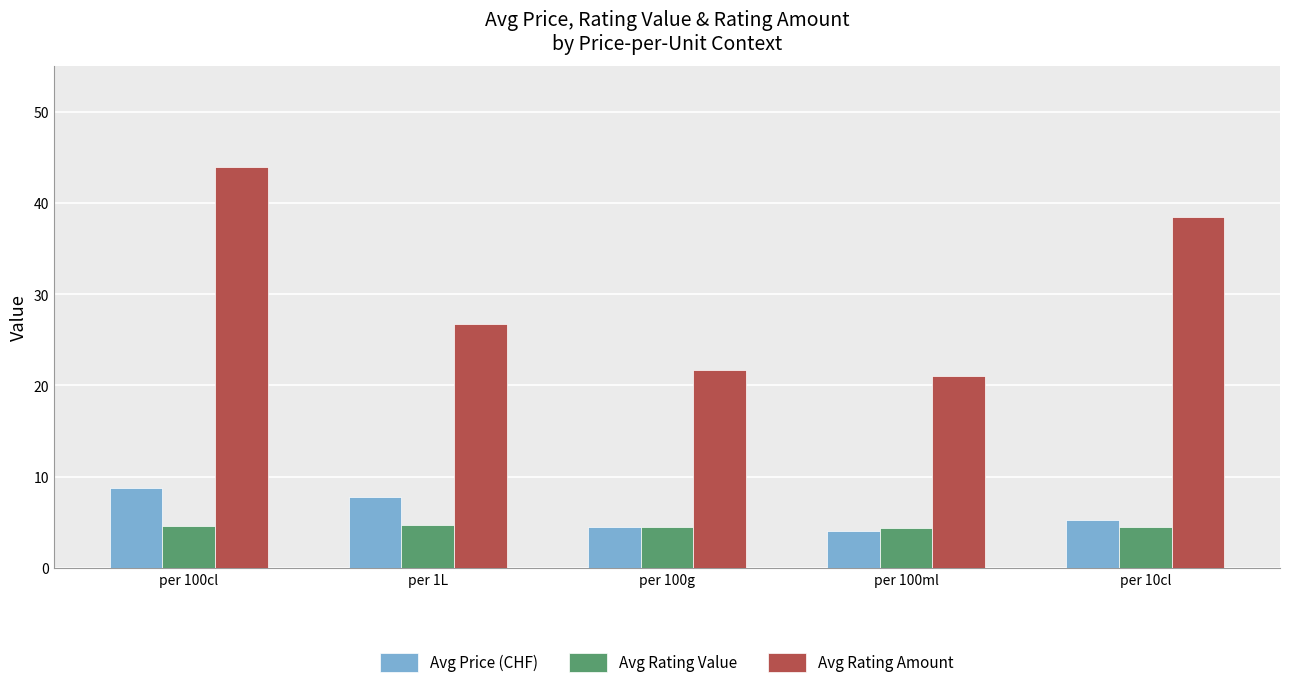

Where is Avg Rating Amount nearest to the value 32?

per 1L